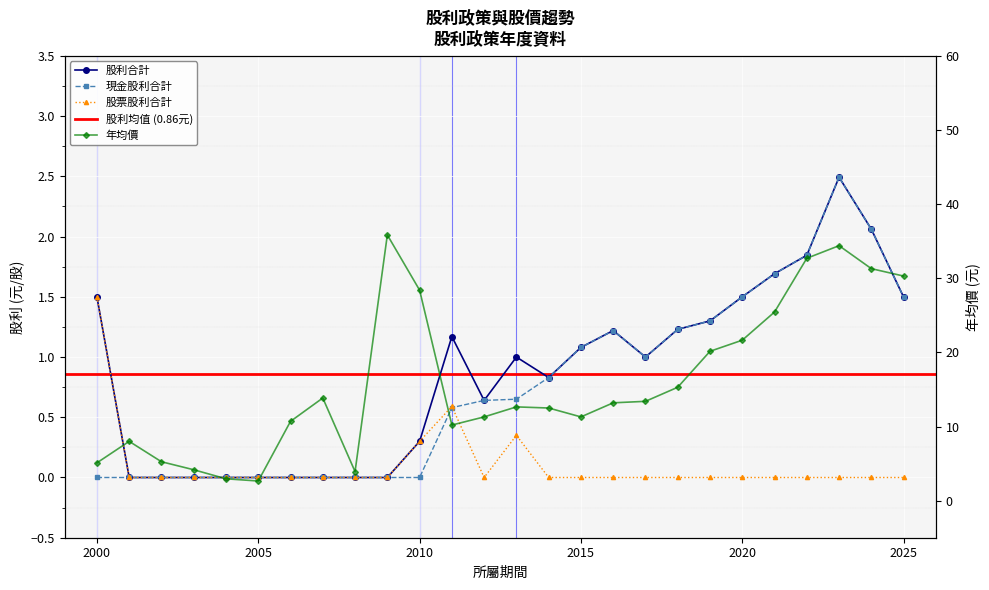

Reading right to left, transcribe all the data shown in this chart.

現金股利合計: 2025=1.5	2024=2.1	2023=2.5	2022=1.8	2021=1.7	2020=1.5	2019=1.3	2018=1.2	2017=1.0	2016=1.2	2015=1.1	2014=0.8	2013=0.7	2012=0.6	2011=0.6	2010=0.0	2009=0.0	2008=0.0	2007=0.0	2006=0.0	2005=0.0	2004=0.0	2003=0.0	2002=0.0	2001=0.0	2000=0.0
股票股利合計: 2025=0.0	2024=0.0	2023=0.0	2022=0.0	2021=0.0	2020=0.0	2019=0.0	2018=0.0	2017=0.0	2016=0.0	2015=0.0	2014=0.0	2013=0.3	2012=0.0	2011=0.6	2010=0.3	2009=0.0	2008=0.0	2007=0.0	2006=0.0	2005=0.0	2004=0.0	2003=0.0	2002=0.0	2001=0.0	2000=1.5
股利合計: 2025=1.5	2024=2.1	2023=2.5	2022=1.8	2021=1.7	2020=1.5	2019=1.3	2018=1.2	2017=1.0	2016=1.2	2015=1.1	2014=0.8	2013=1.0	2012=0.6	2011=1.2	2010=0.3	2009=0.0	2008=0.0	2007=0.0	2006=0.0	2005=0.0	2004=0.0	2003=0.0	2002=0.0	2001=0.0	2000=1.5
年均價: 2025=30.3	2024=31.3	2023=34.4	2022=32.7	2021=25.4	2020=21.6	2019=20.1	2018=15.3	2017=13.4	2016=13.2	2015=11.3	2014=12.5	2013=12.7	2012=11.3	2011=10.2	2010=28.4	2009=35.9	2008=3.9	2007=13.8	2006=10.7	2005=2.6	2004=3.0	2003=4.2	2002=5.2	2001=8.0	2000=5.1